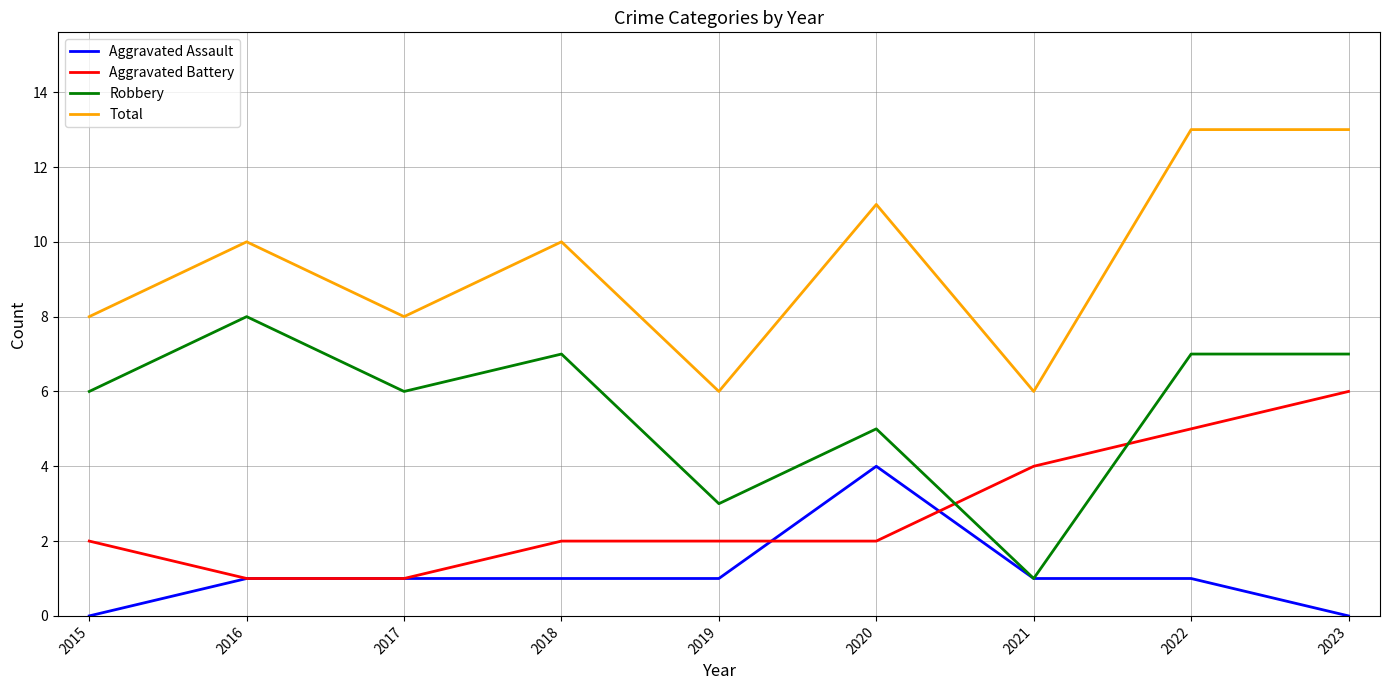

What are all the series names shown in the legend?

Aggravated Assault, Aggravated Battery, Robbery, Total